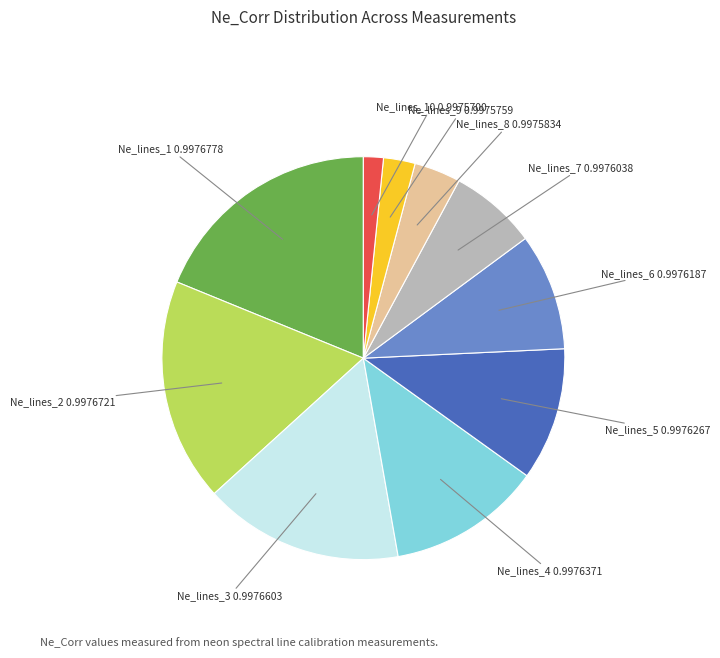

Is there a majority slice in this chart?

No